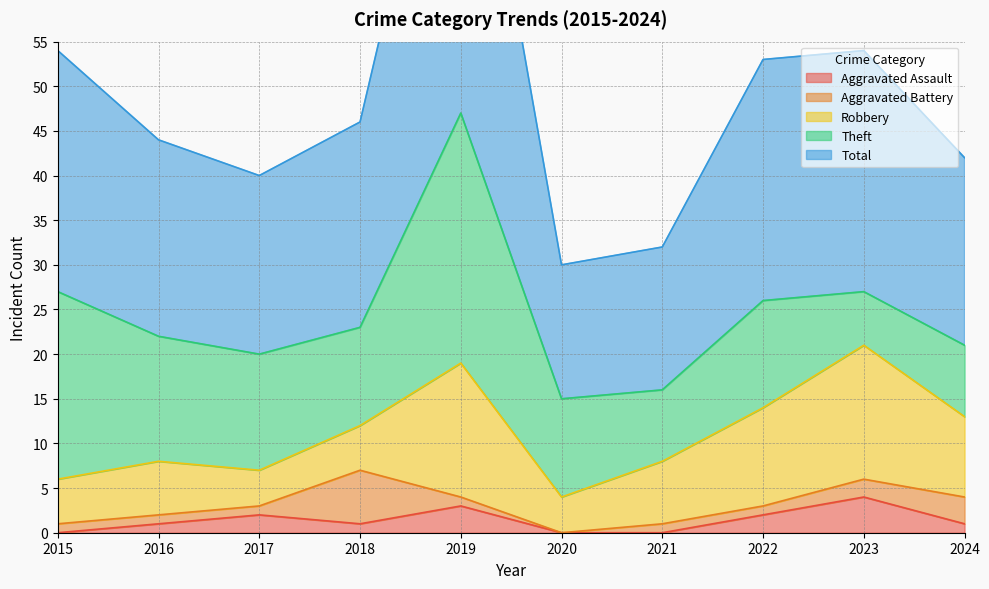

What value does the Aggravated Battery series have at 2023?

2